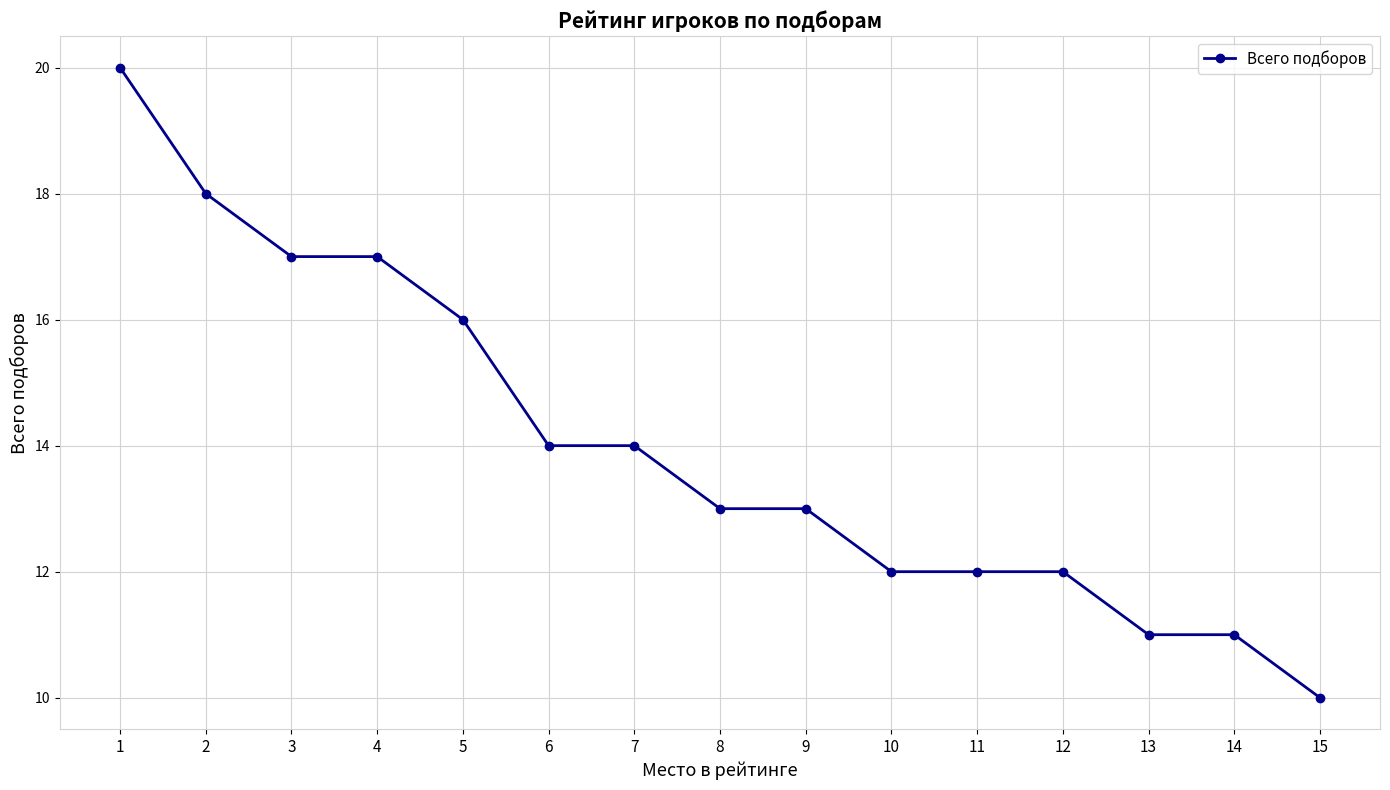

True or false: the data shows 12 at 11.

True